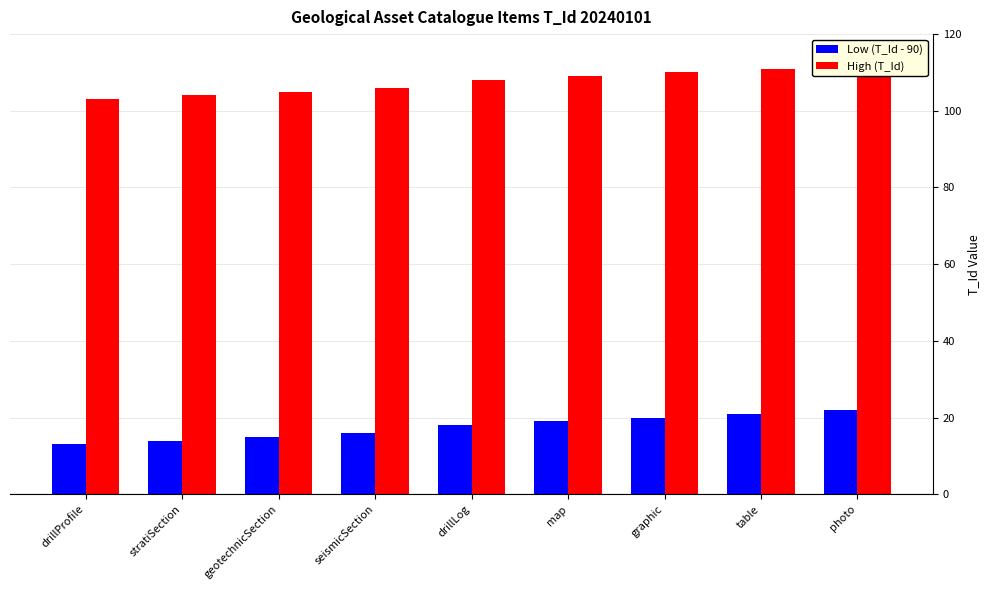

What position from the left is drillLog?

5